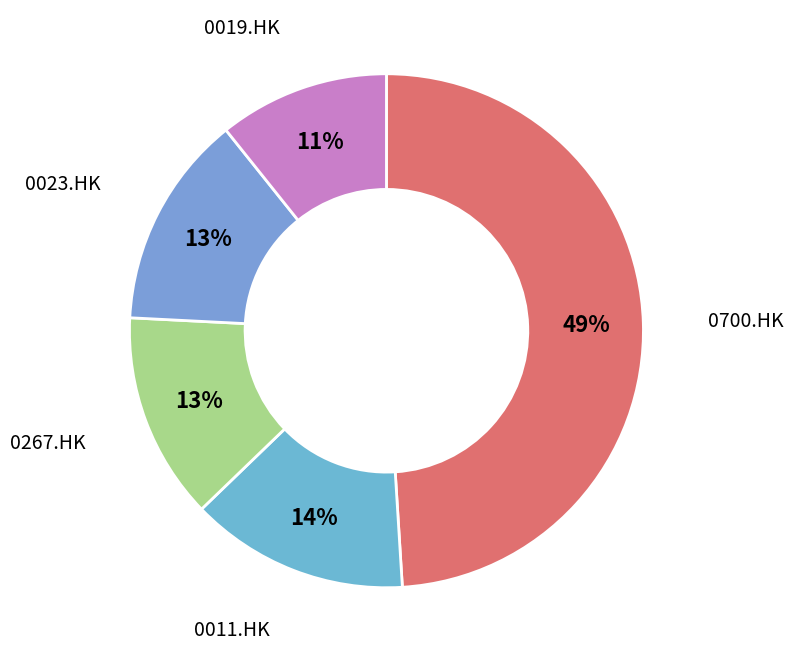

What is the largest slice in the pie chart?

0700.HK